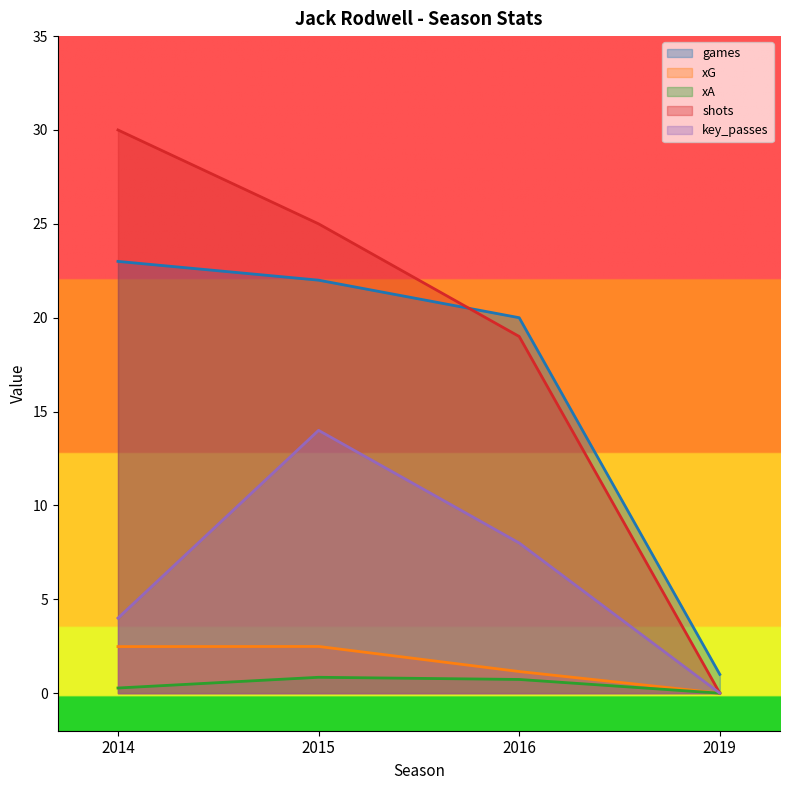

Which series changed the most between 2016 and 2019?

games